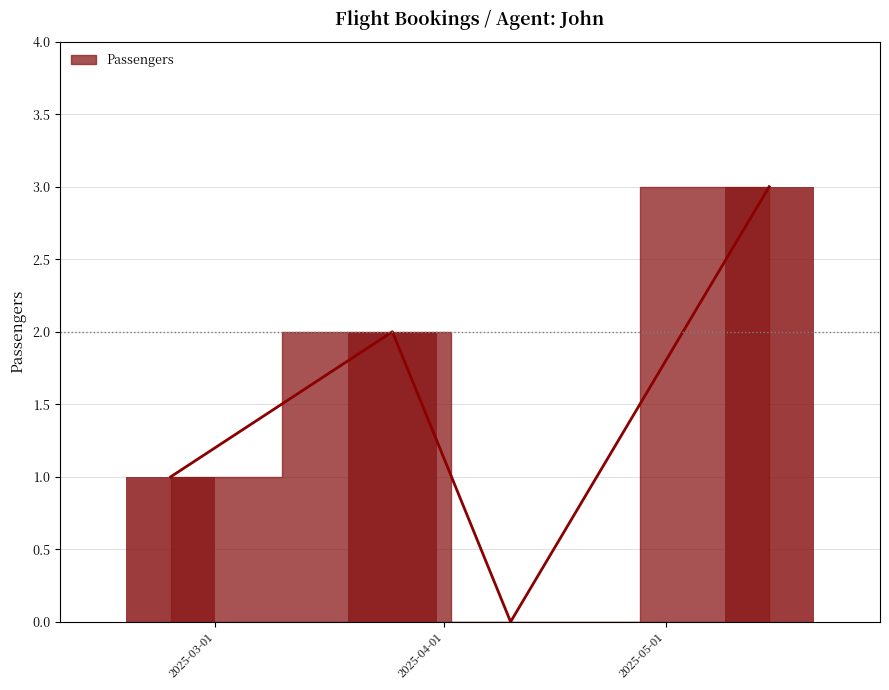

What position from the right is 2025-05-15?

1